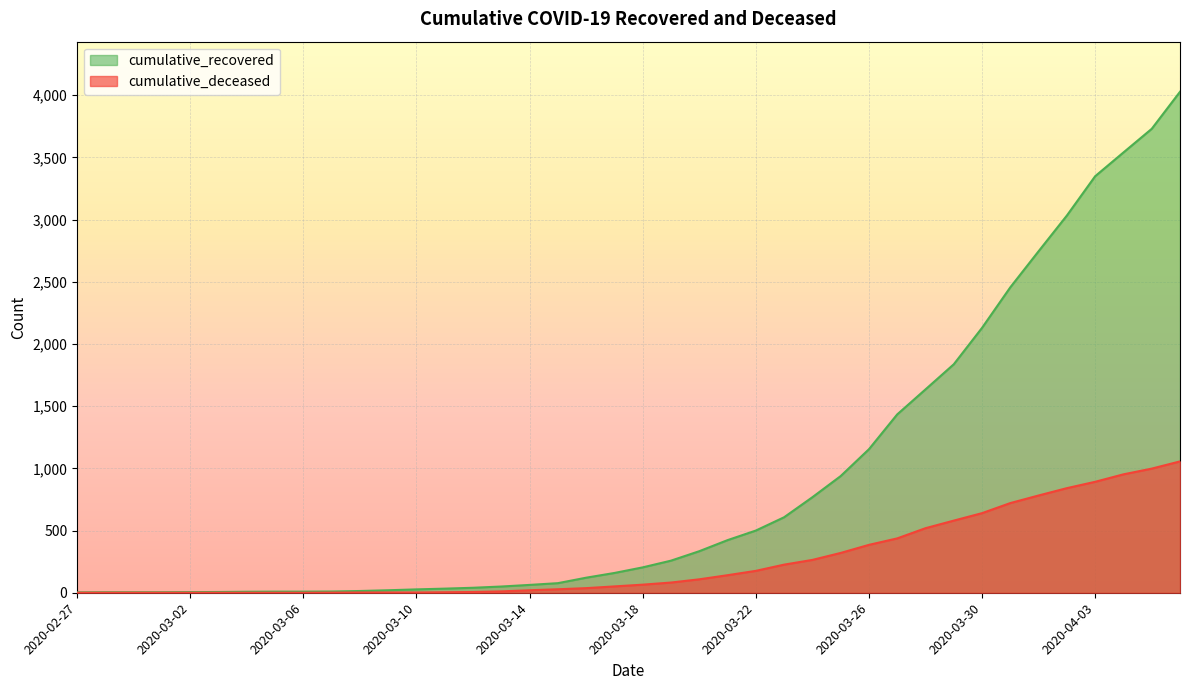

What is the average value of the cumulative_deceased series?

259